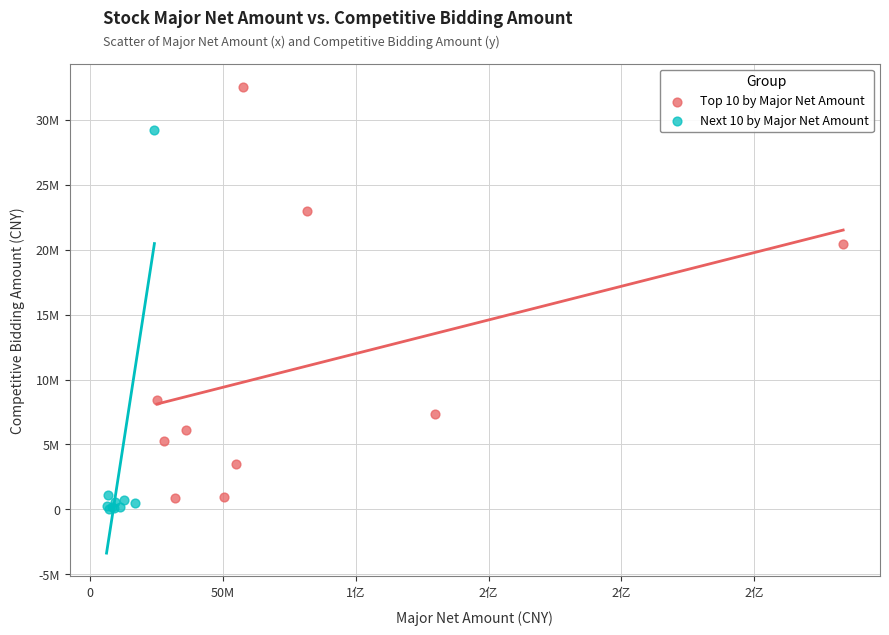

Which series contains the highest Y value?

Top 10 by Major Net Amount